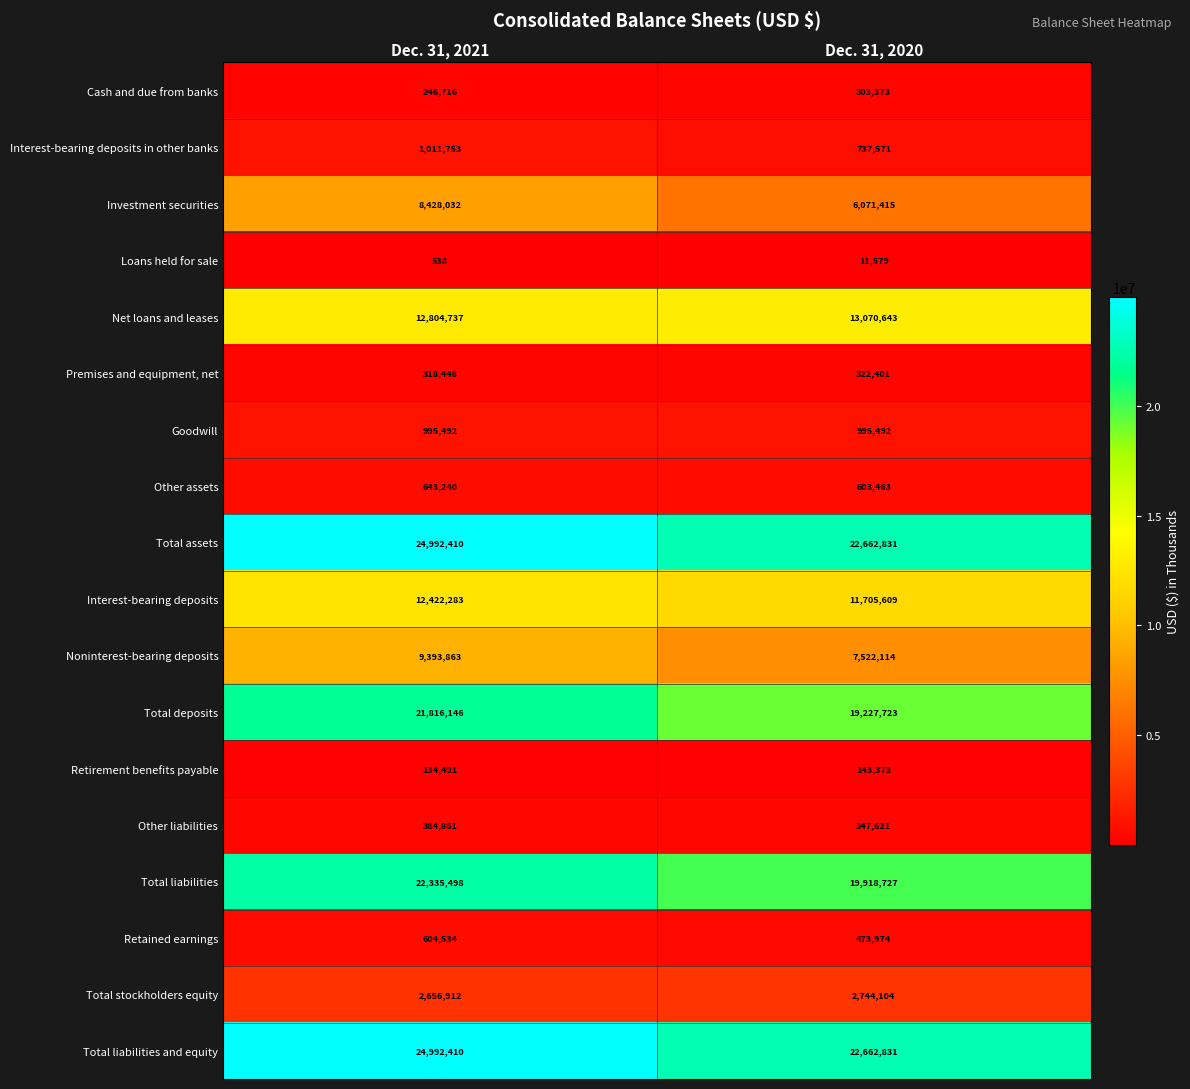

True or false: Total assets has a value of 24992410 at Dec. 31, 2021.

True